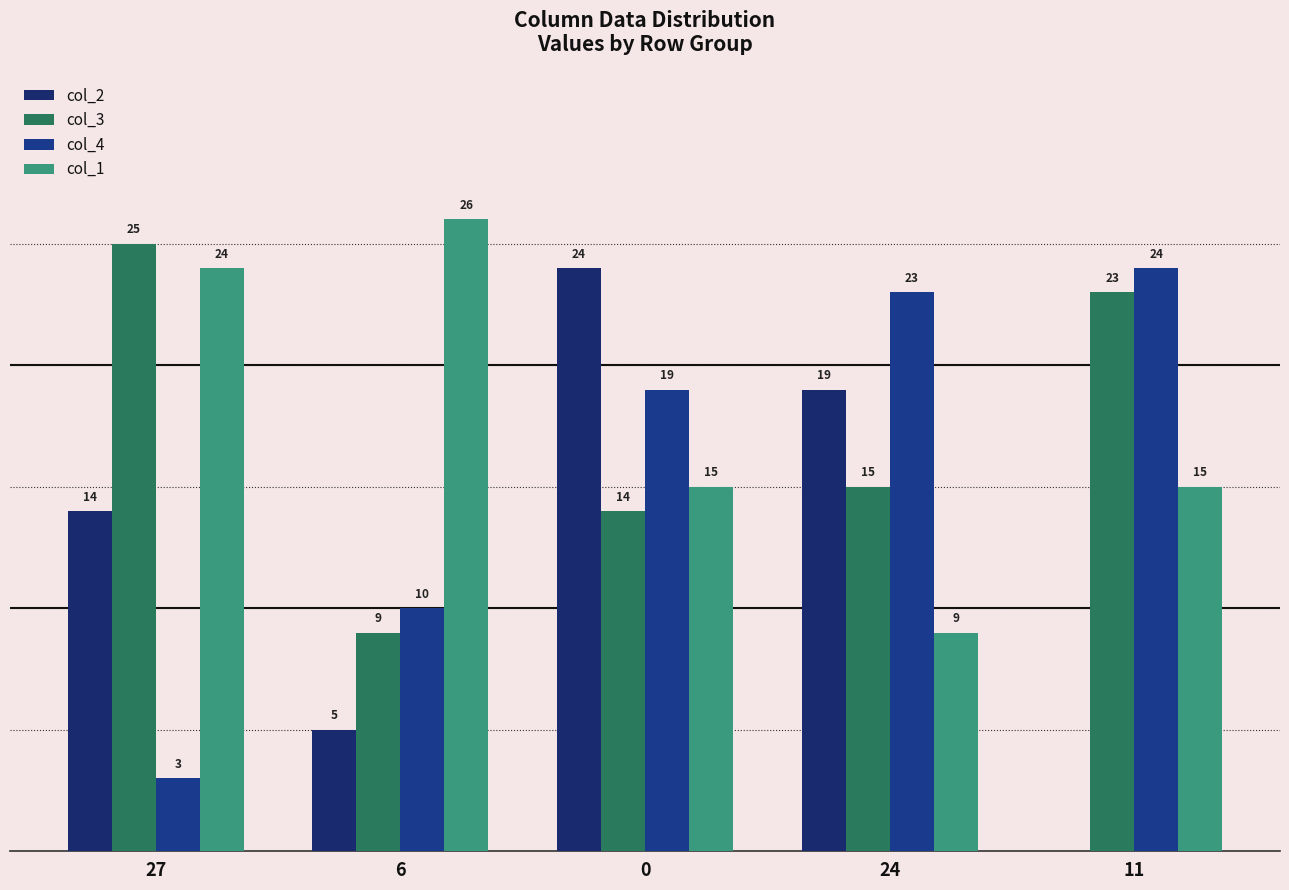

List the series in order of their peak value, lowest first.

col_2, col_4, col_3, col_1